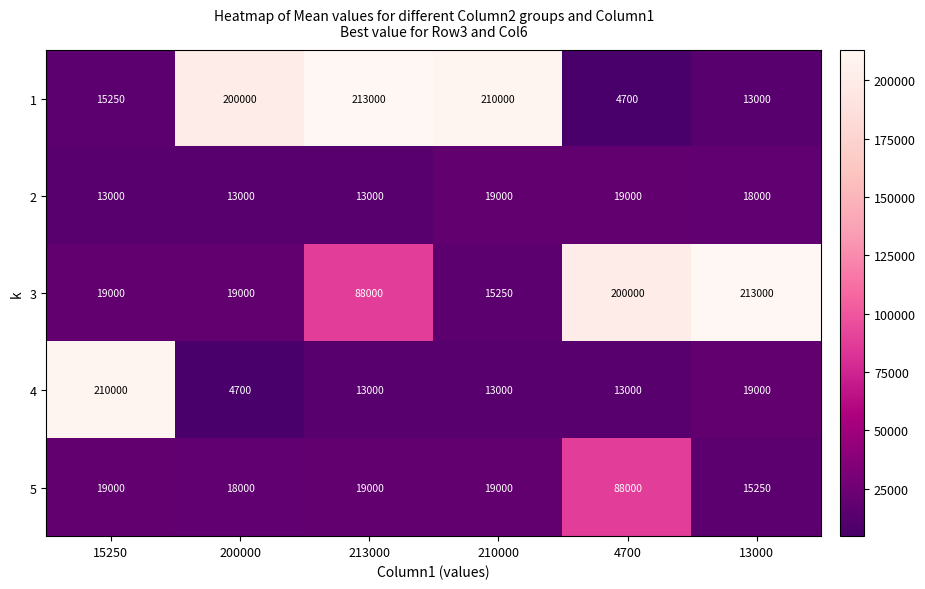

Reading left to right, transcribe all the data shown in this chart.

1: 15250=15250	200000=200000	213000=213000	210000=210000	4700=4700	13000=13000
2: 15250=13000	200000=13000	213000=13000	210000=19000	4700=19000	13000=18000
3: 15250=19000	200000=19000	213000=88000	210000=15250	4700=200000	13000=213000
4: 15250=210000	200000=4700	213000=13000	210000=13000	4700=13000	13000=19000
5: 15250=19000	200000=18000	213000=19000	210000=19000	4700=88000	13000=15250